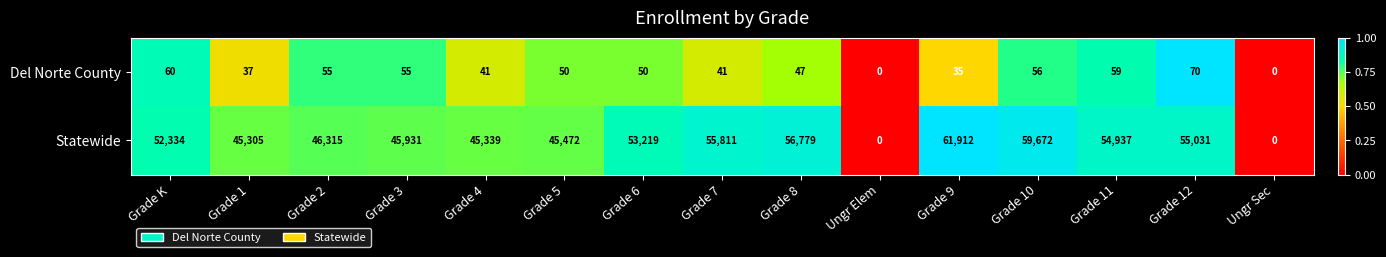

What is the difference between the second highest and second lowest values in the Del Norte County series?

60